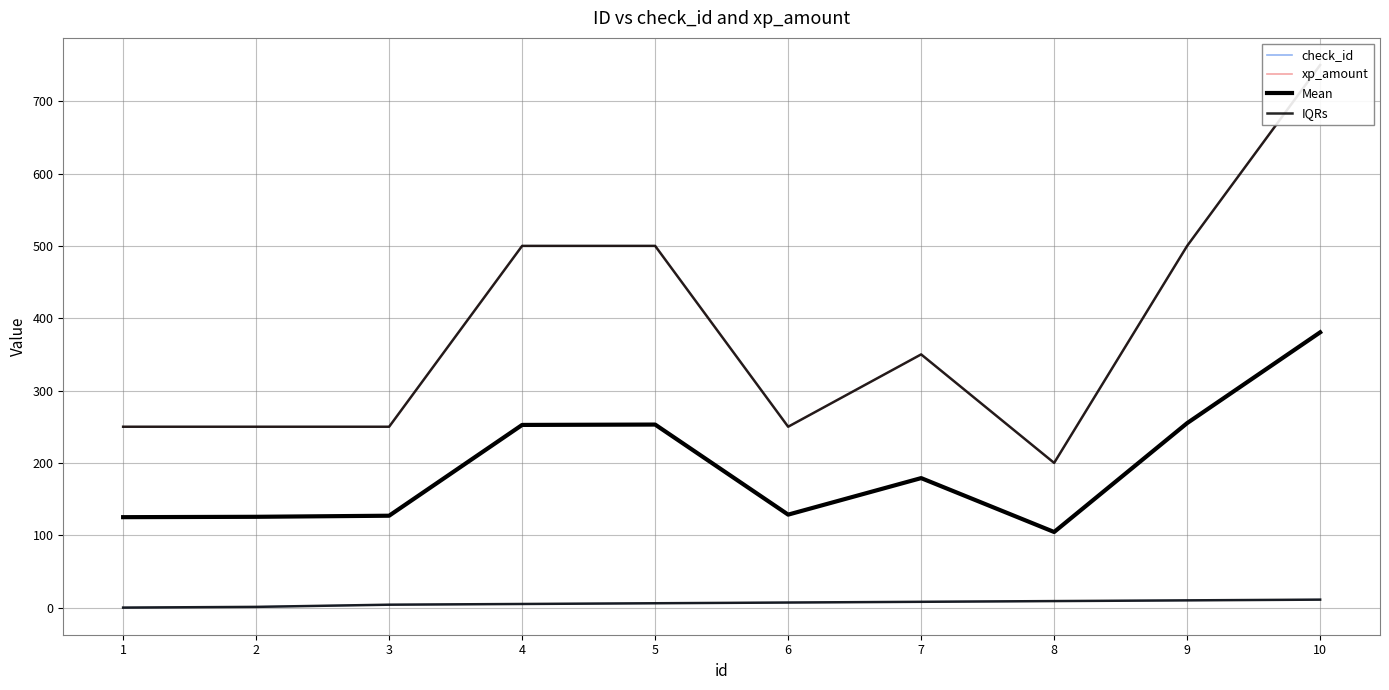

Reading left to right, what are all the values shown in this chart?

check_id: 0.0	1.0	4.0	5.0	6.0	7.0	8.0	9.0	10.0	11.0
xp_amount: 250.0	250.0	250.0	500.0	500.0	250.0	350.0	200.0	500.0	750.0
Mean: 125.0	125.5	127.0	252.5	253.0	128.5	179.0	104.5	255.0	380.5
IQRs: 0.0	1.0	4.0	5.0	6.0	7.0	8.0	9.0	10.0	11.0